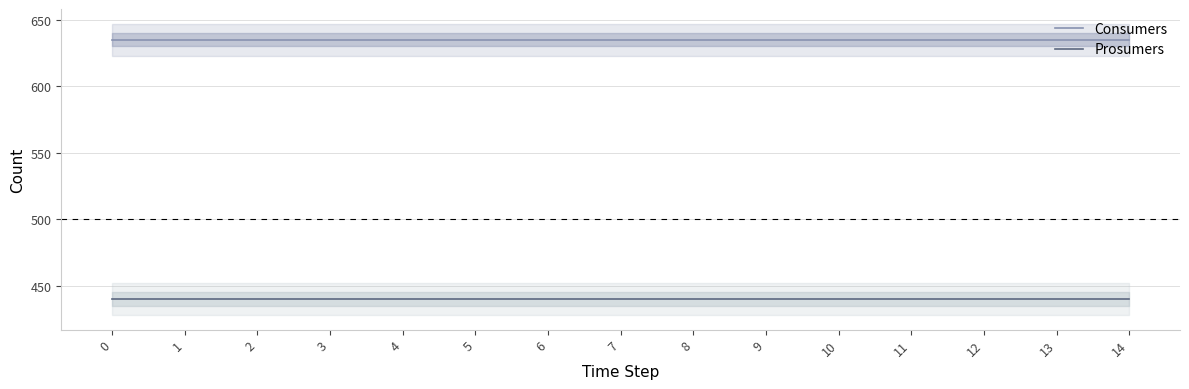

Is the value of Consumers at 9 greater than the value of Prosumers at 11?

Yes